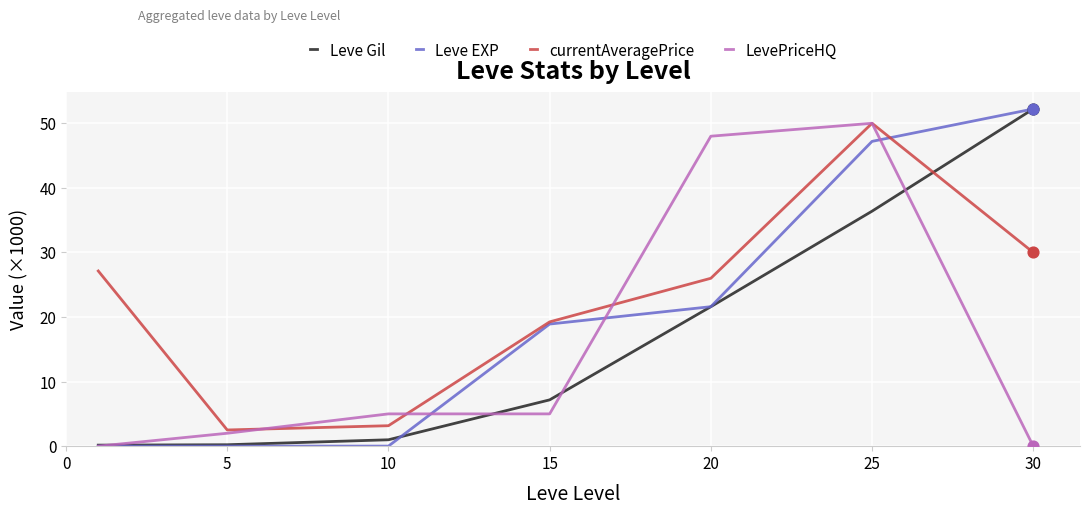

At how many categories does at least one series exceed 49?

2